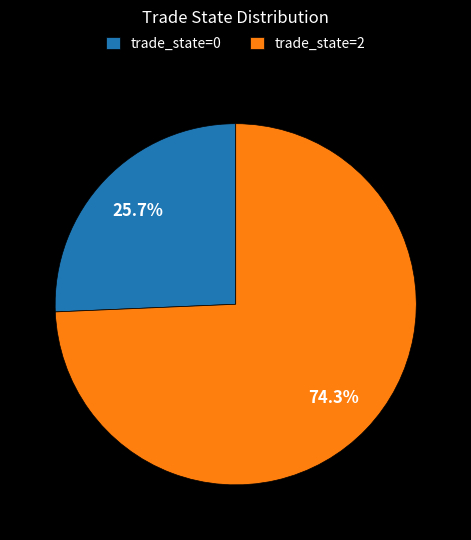

Does any single category account for the majority?

Yes